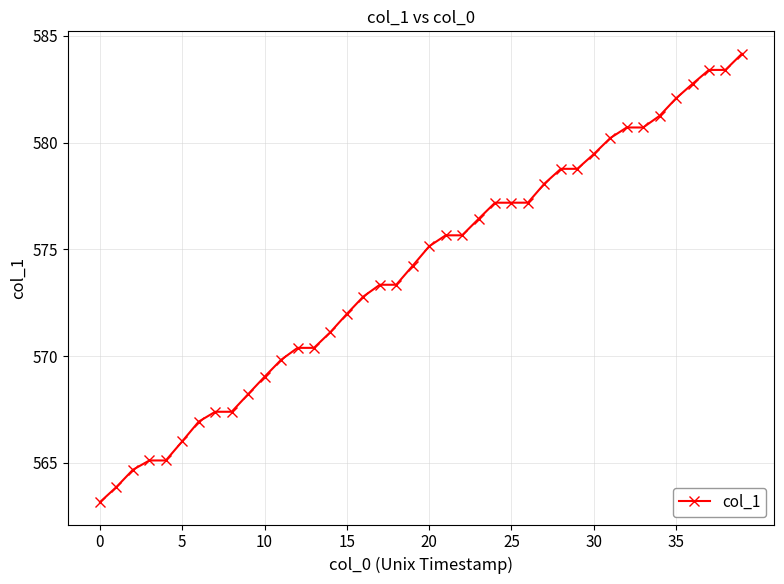

What is the sum of all values?

22962.6